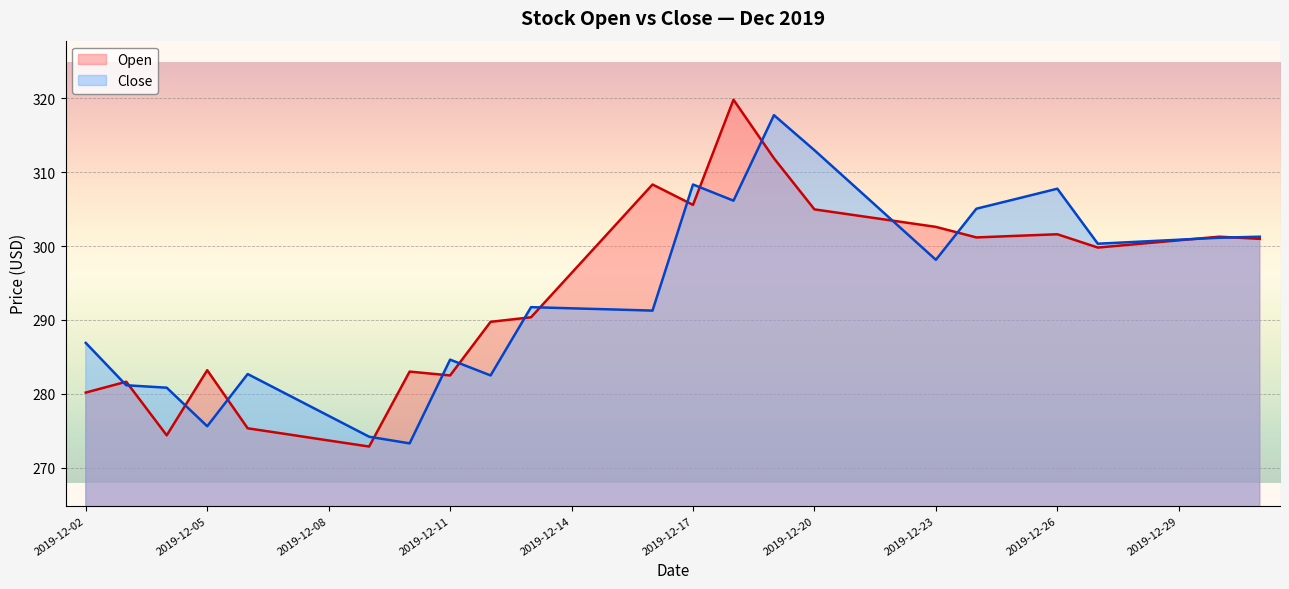

What are all the series names shown in the legend?

Open, Close